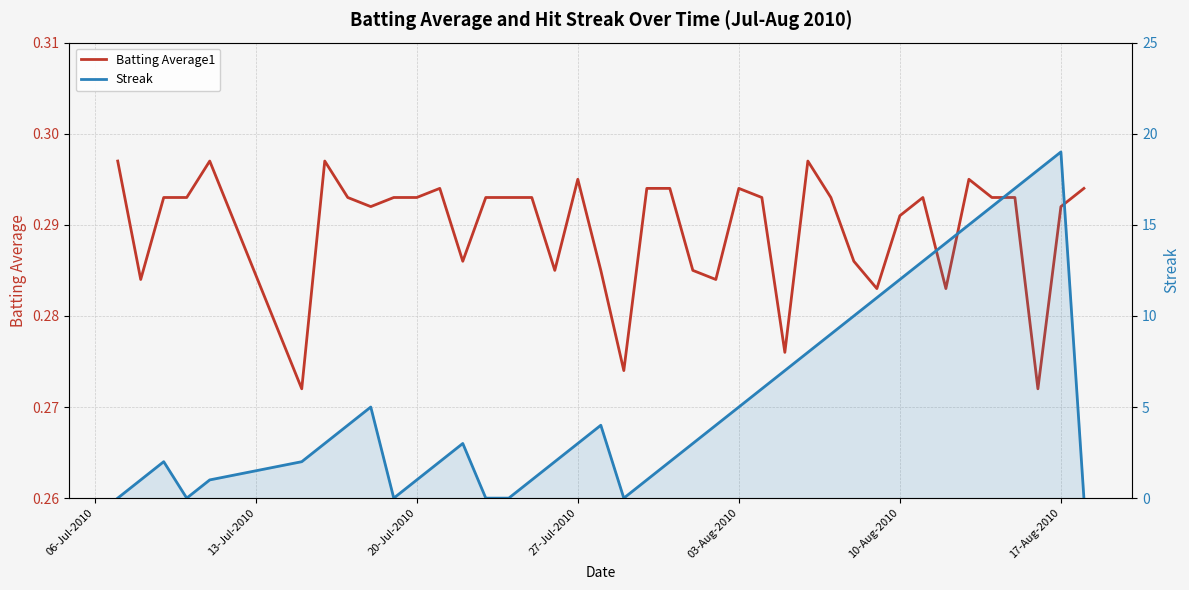

What is the sum of all Streak values?

224.0